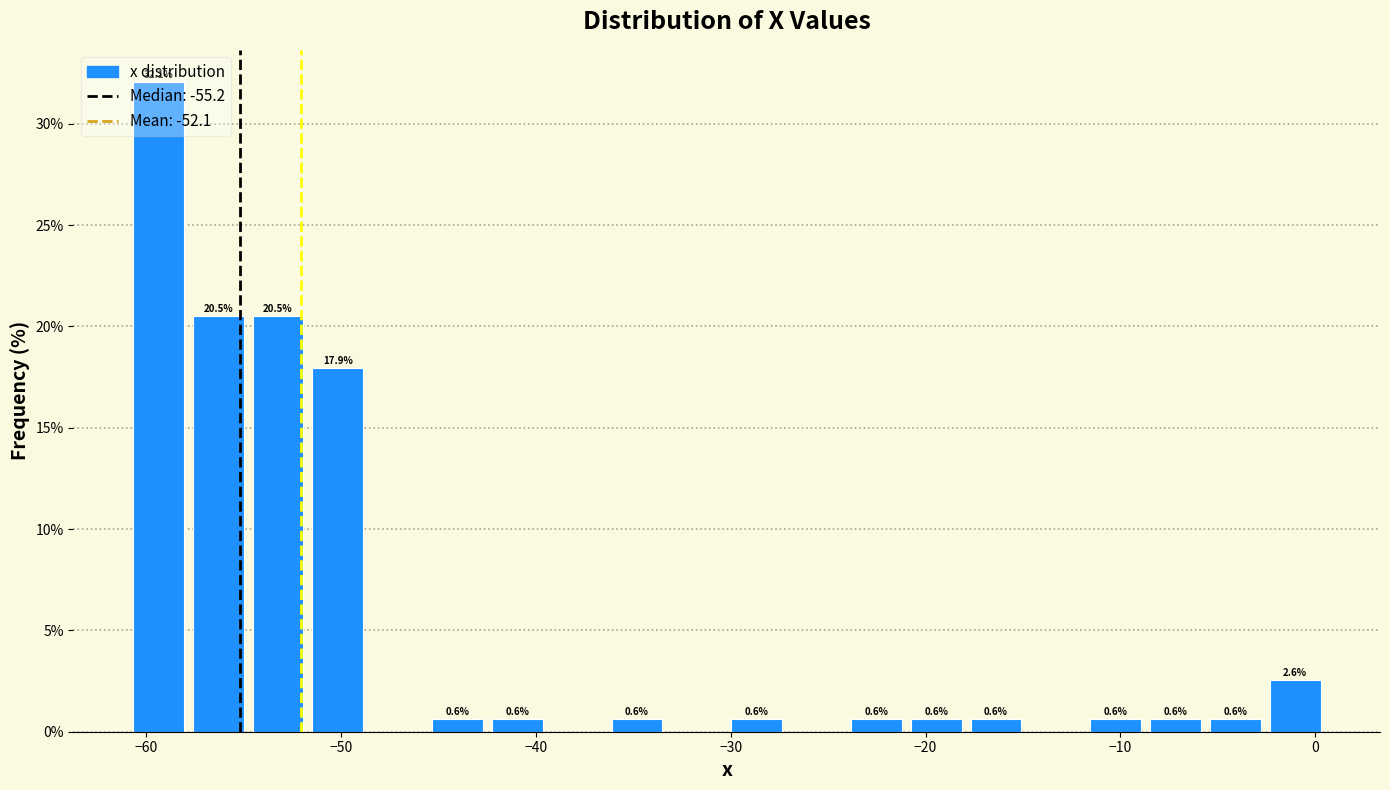

Around what value on the x-axis is the tallest bar? Give the approximate position of its centre, as read against the axis.

-59